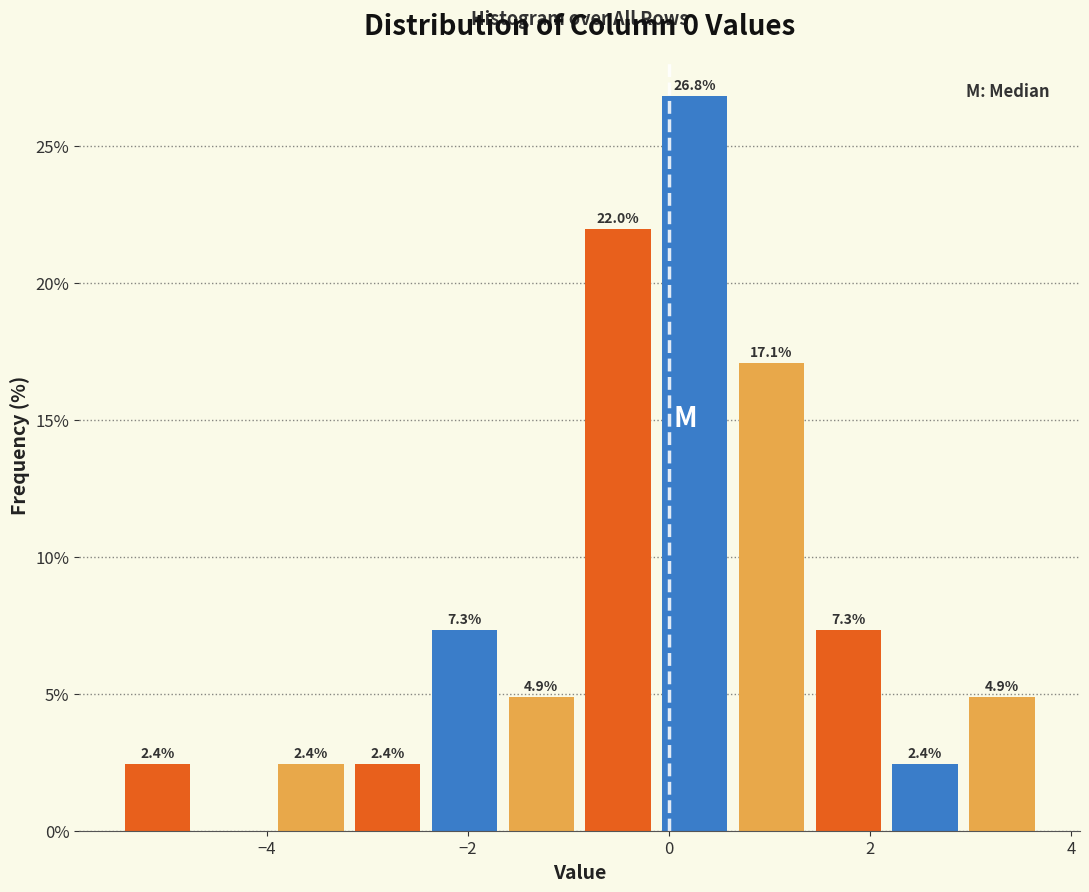

Around what value on the x-axis is the tallest bar? Give the approximate position of its centre, as read against the axis.

0.2